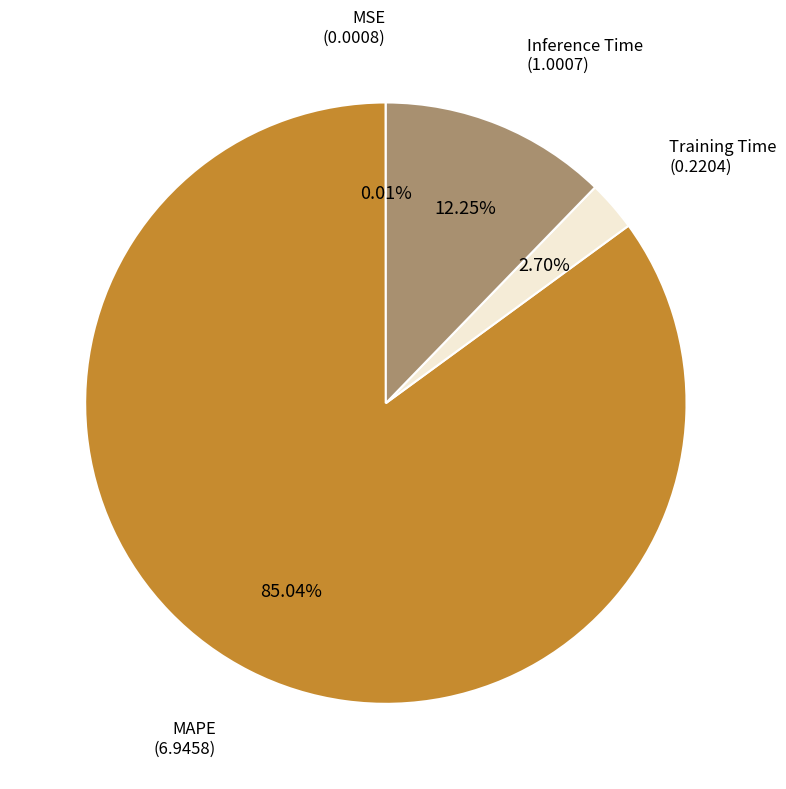

Is there any slice that represents more than half of the pie?

Yes